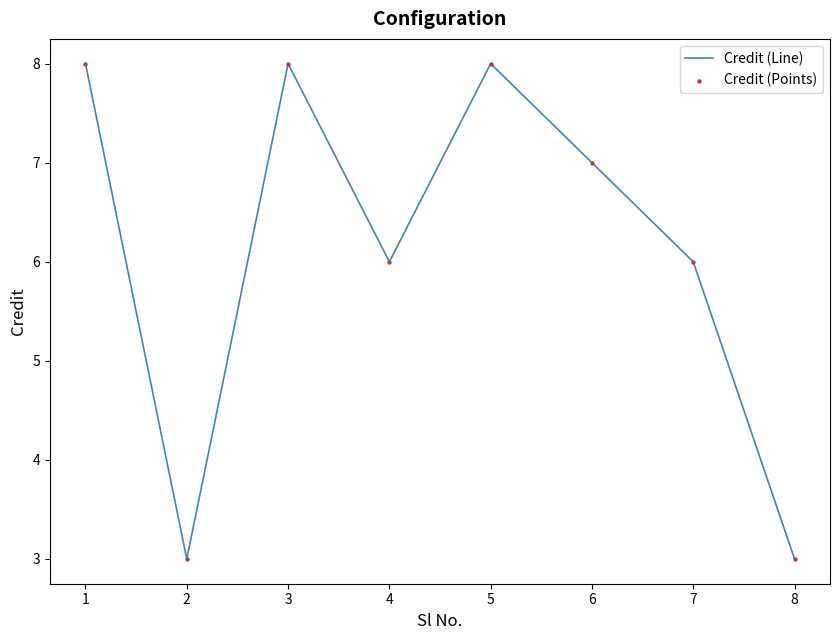

What is the change in value from 2 to 4?

+3